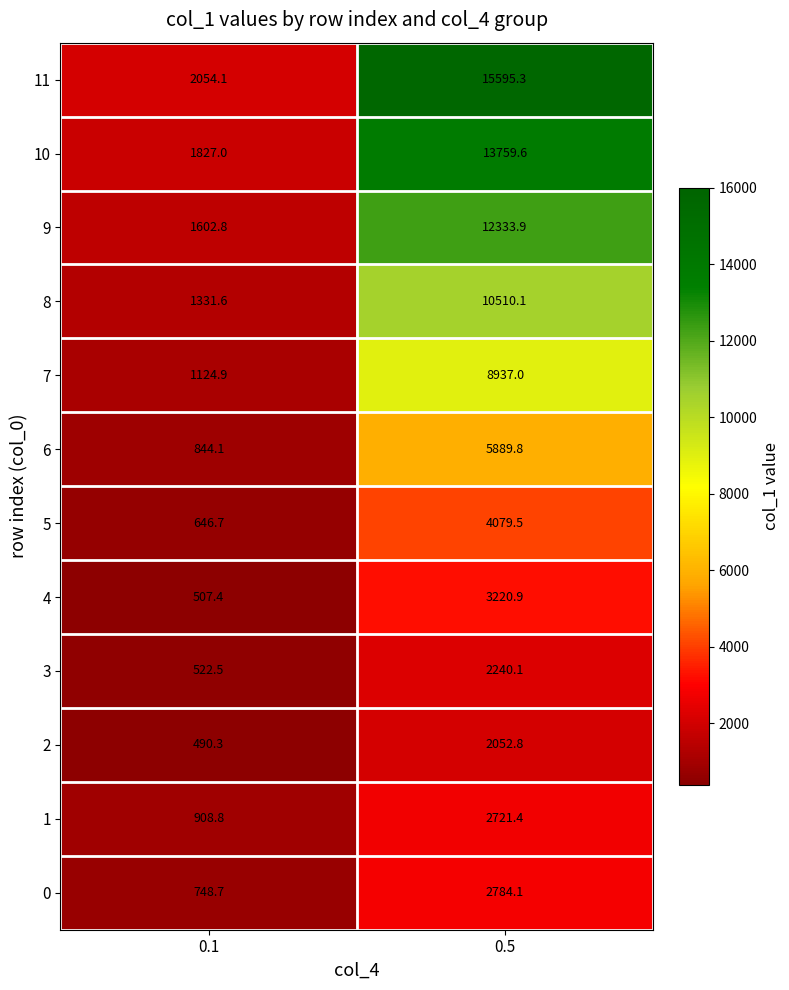

Reading right to left, what are all the values shown in this chart?

11: 15595.3	2054.1
10: 13759.6	1827.0
9: 12333.9	1602.8
8: 10510.1	1331.6
7: 8937.0	1124.9
6: 5889.8	844.1
5: 4079.5	646.7
4: 3220.9	507.4
3: 2240.1	522.5
2: 2052.8	490.3
1: 2721.4	908.8
0: 2784.1	748.7